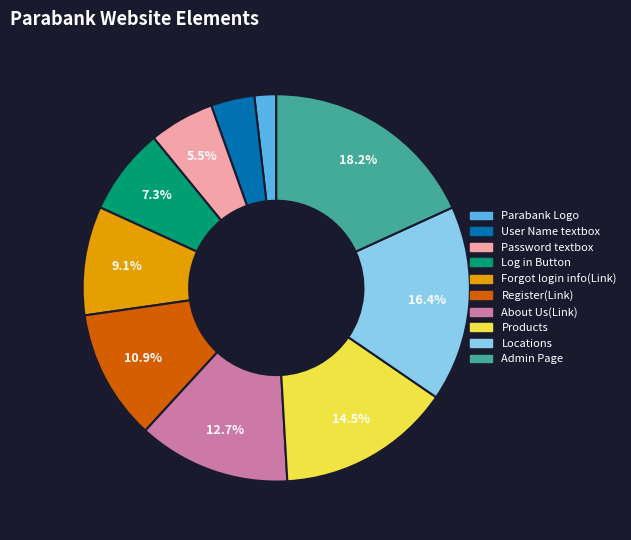

What percentage do Log in Button and Products together represent?

21.8%